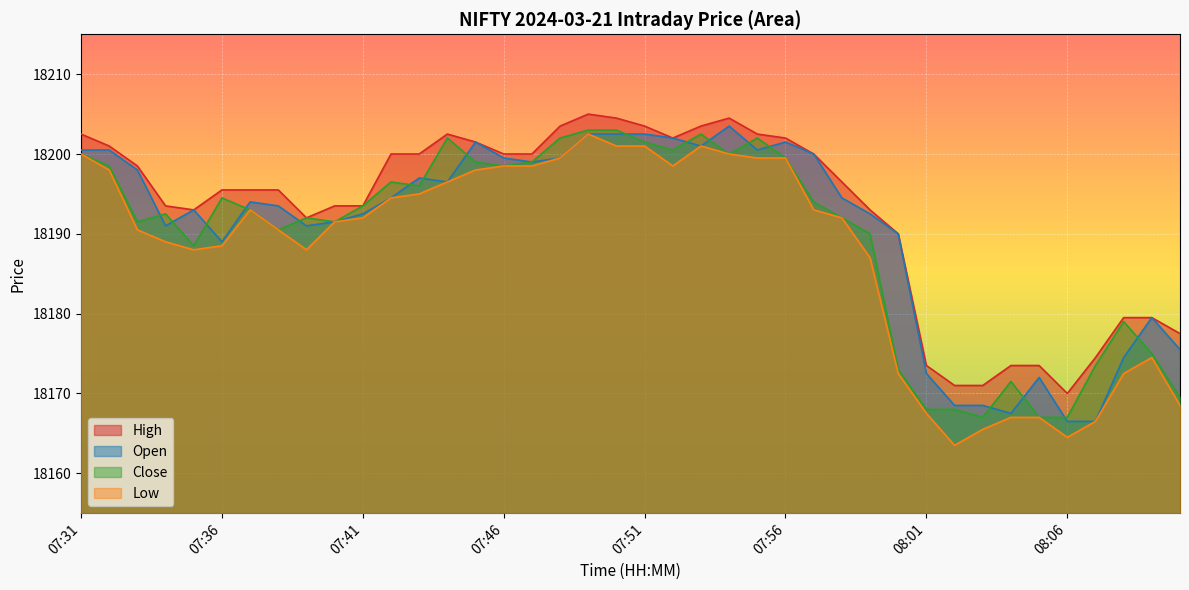

At which category does Open reach its first local peak?

07:35